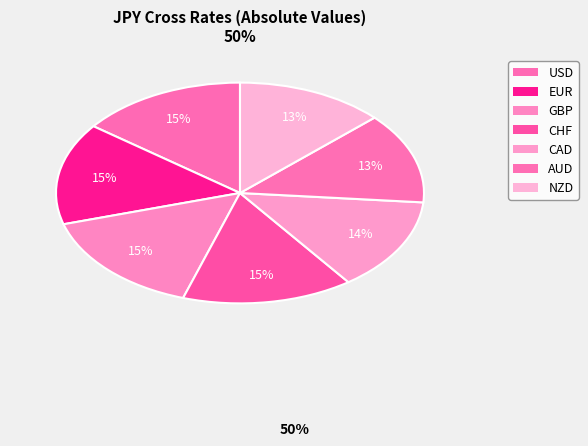

To the nearest percent, what is the combined percentage of USD and CHF?

30%